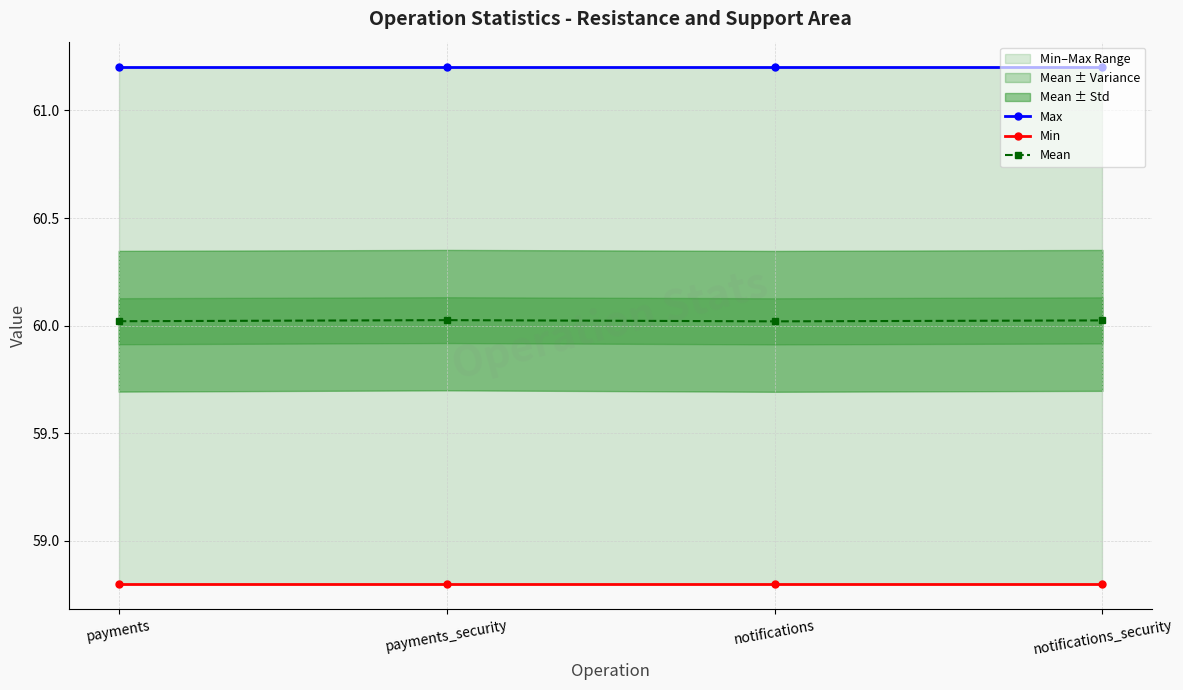

At which category does Mean reach its first local valley?

notifications